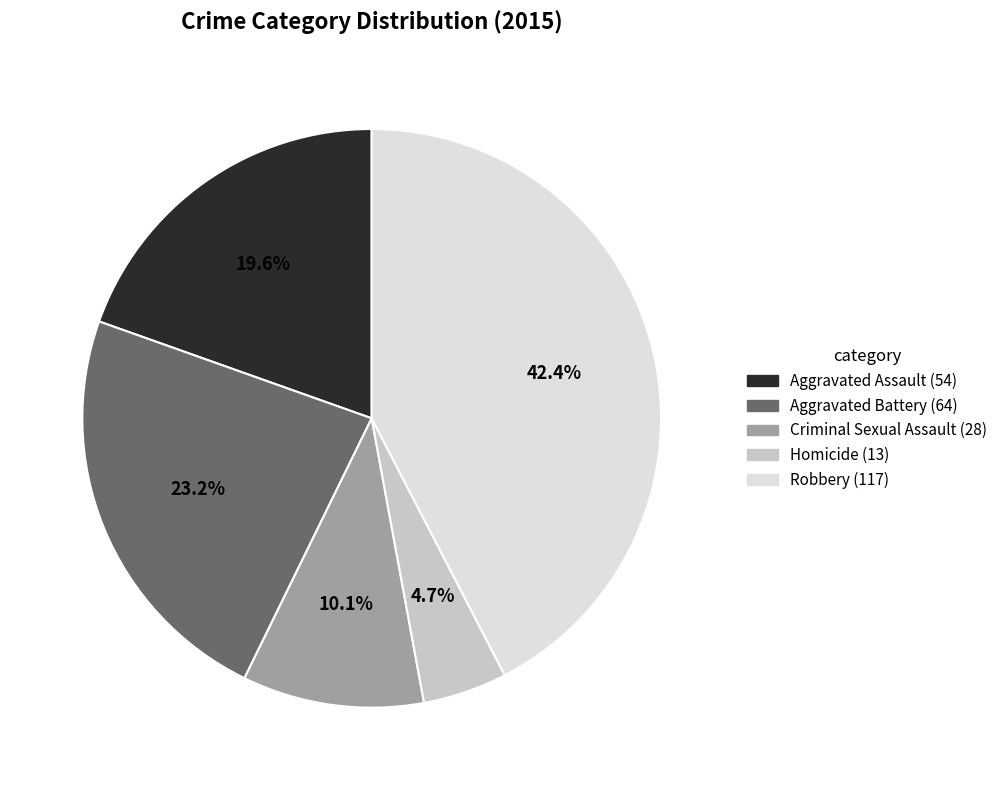

To the nearest percent, what percentage of the pie is Aggravated Battery?

23%